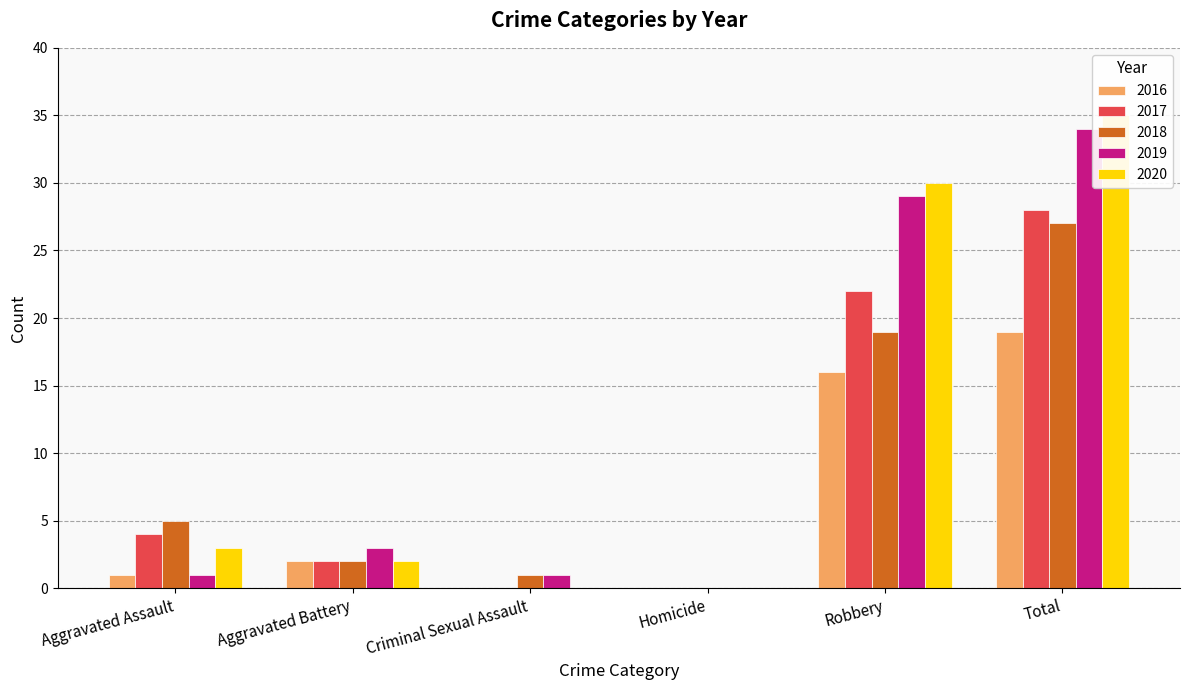

How many bars are there in each group?

5